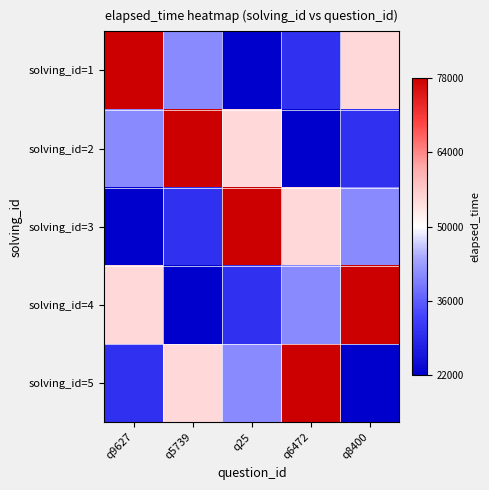

Which has a higher value, q6472 or q8400?

q8400